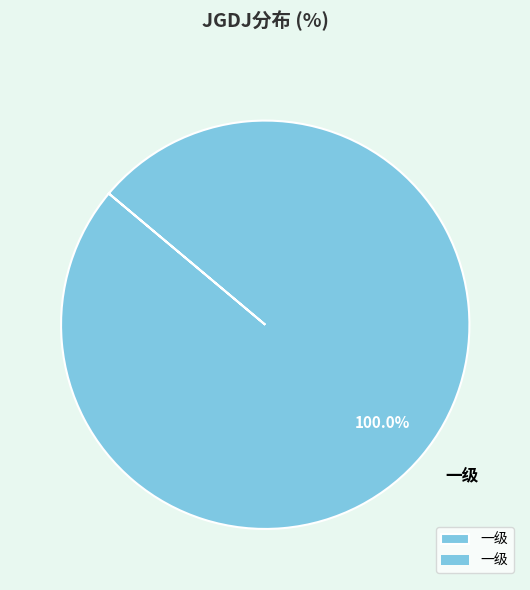

Rank the categories by value from lowest to highest.

一级